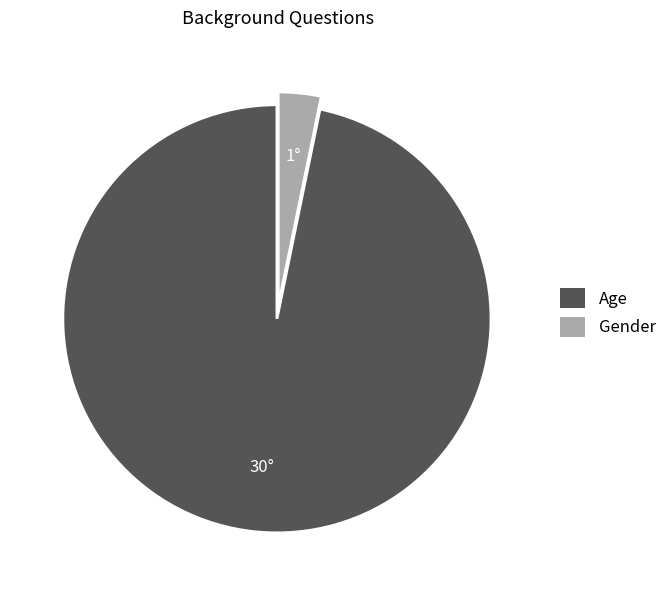

Which slice is the smallest?

Gender